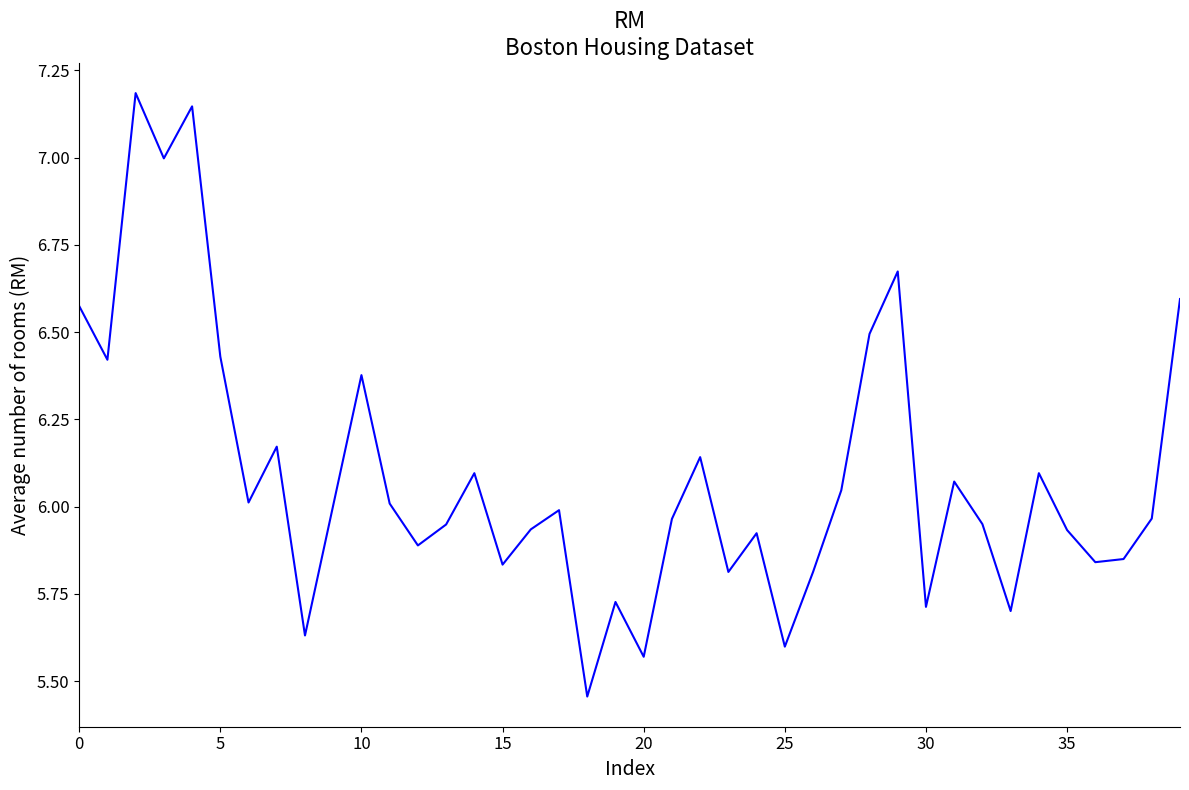

What is the greatest value displayed?

7.2